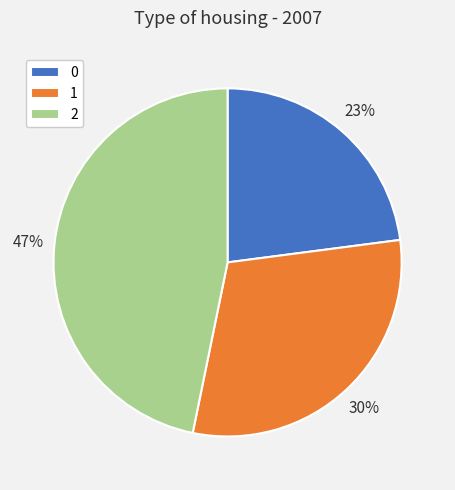

Rank the categories by value from highest to lowest.

2, 1, 0